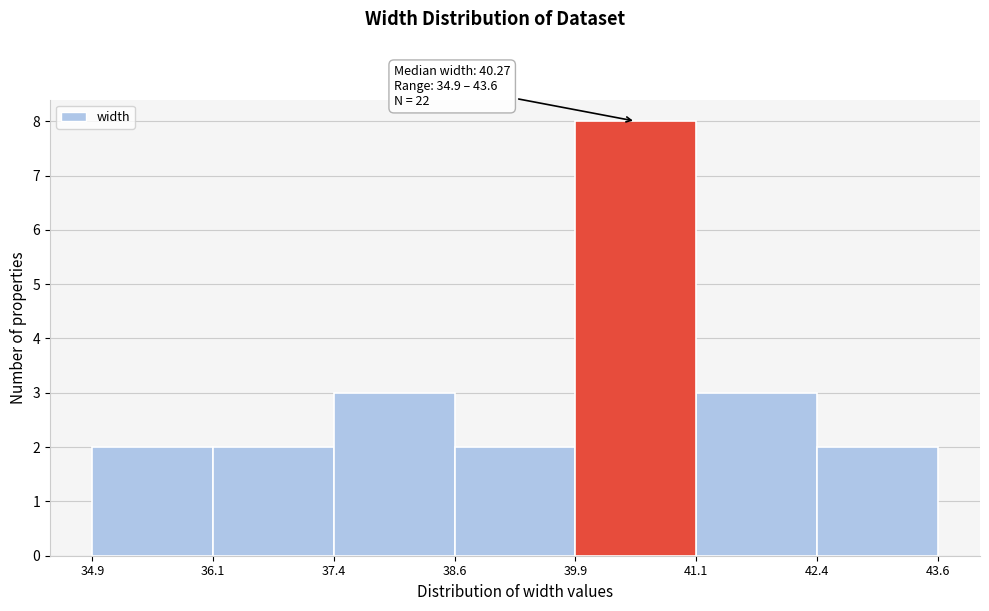

Over which range of the x-axis is the bar tallest?

39.9 to 41.1